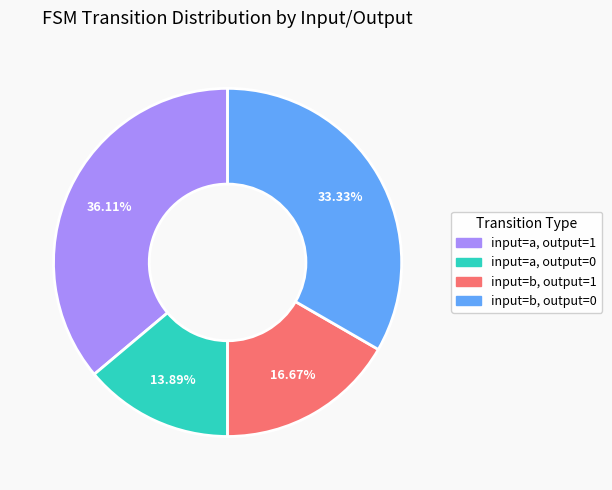

Does any single category account for the majority?

No